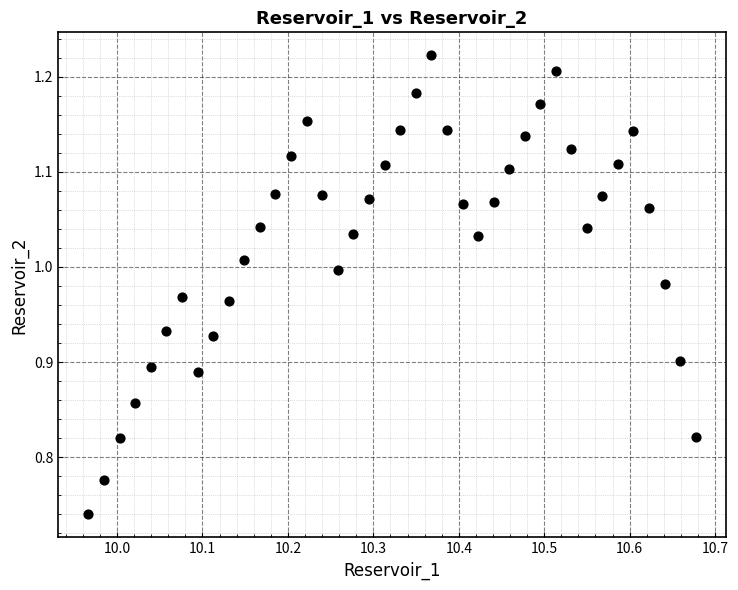

What is the range of Y values (max minus min)?

0.5